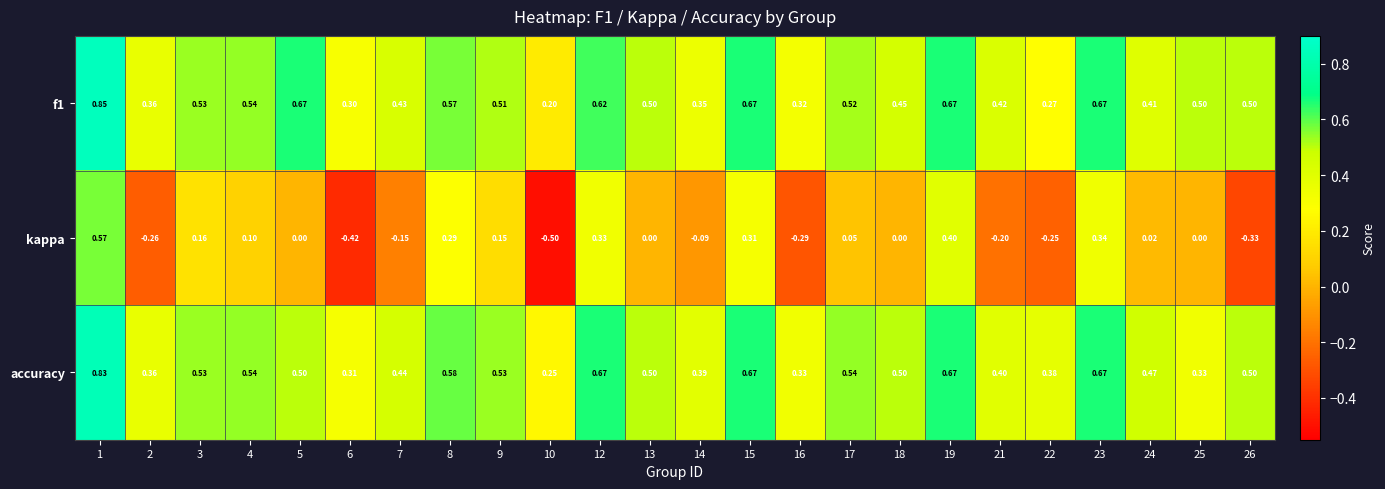

Which series has the largest total across all categories?

accuracy